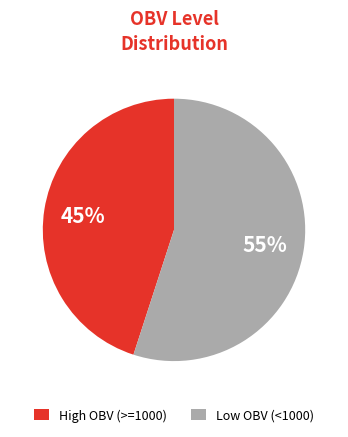

Count the number of slices in the pie.

2